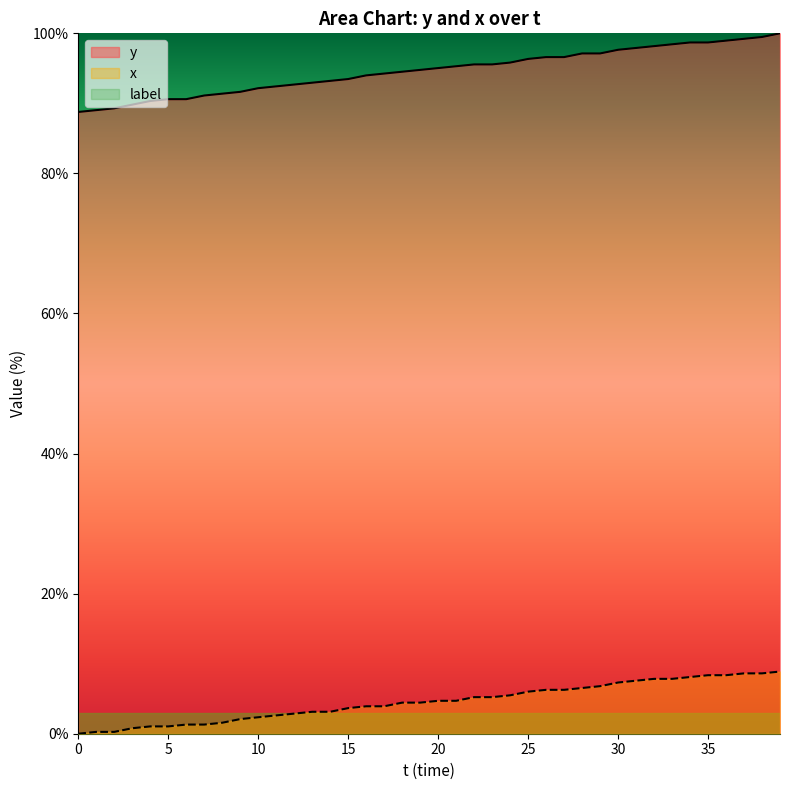

True or false: x and y cross at least once.

False